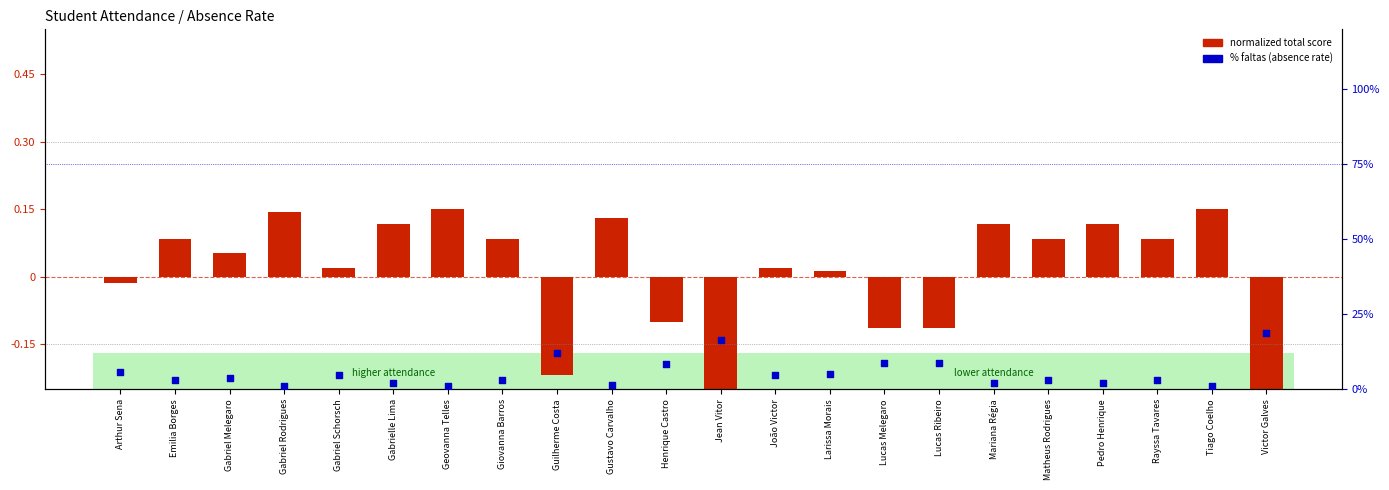

Which series has the largest Y range (max minus min)?

% faltas (absence rate)